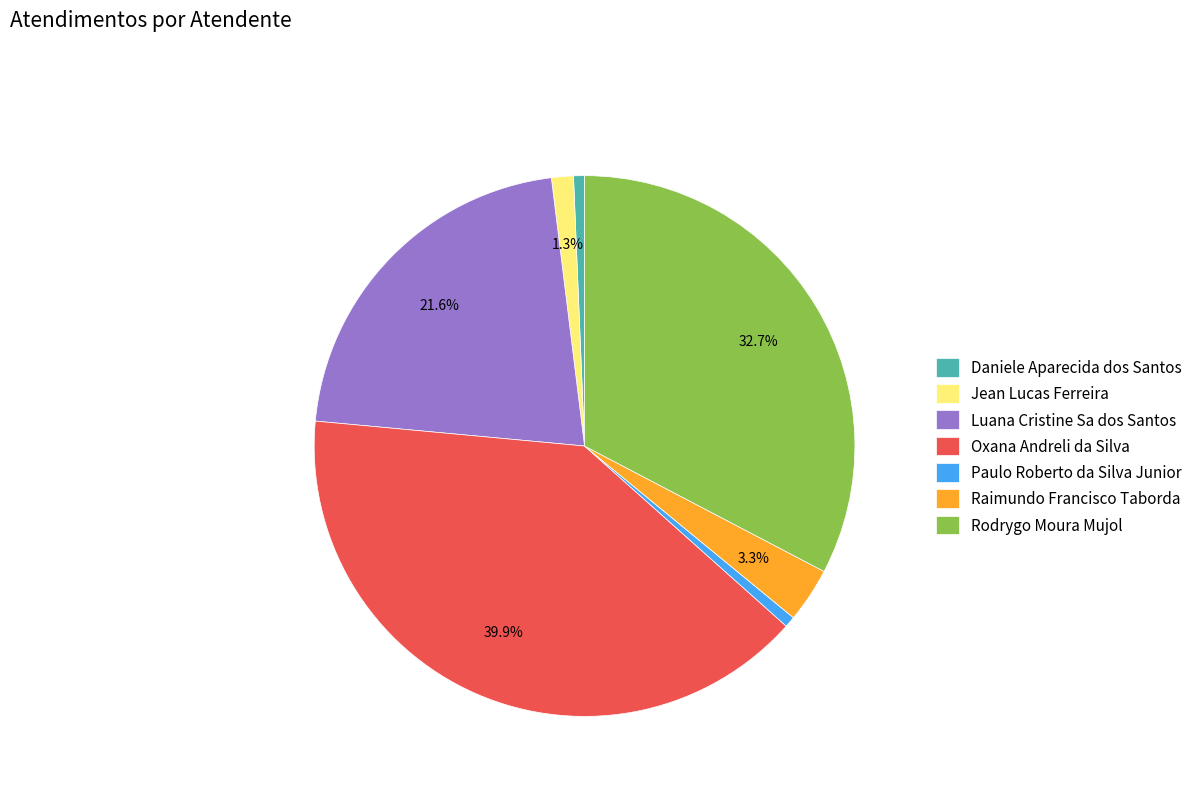

Is it true that Paulo Roberto da Silva Junior is 11% of the pie?

False